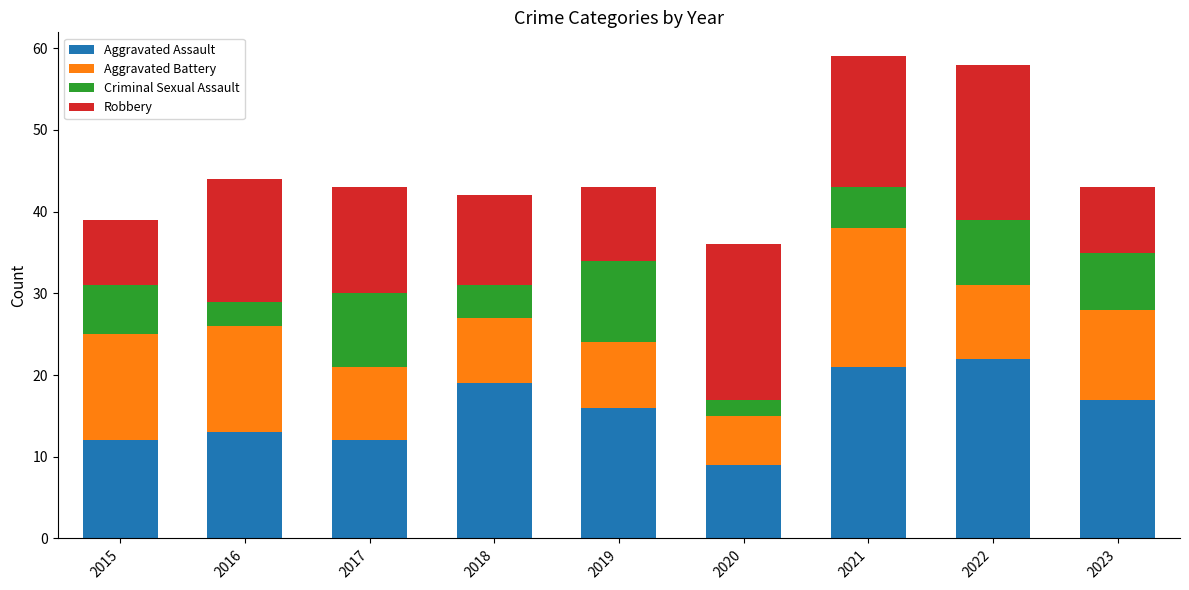

What is the average value of the Aggravated Assault series?

16